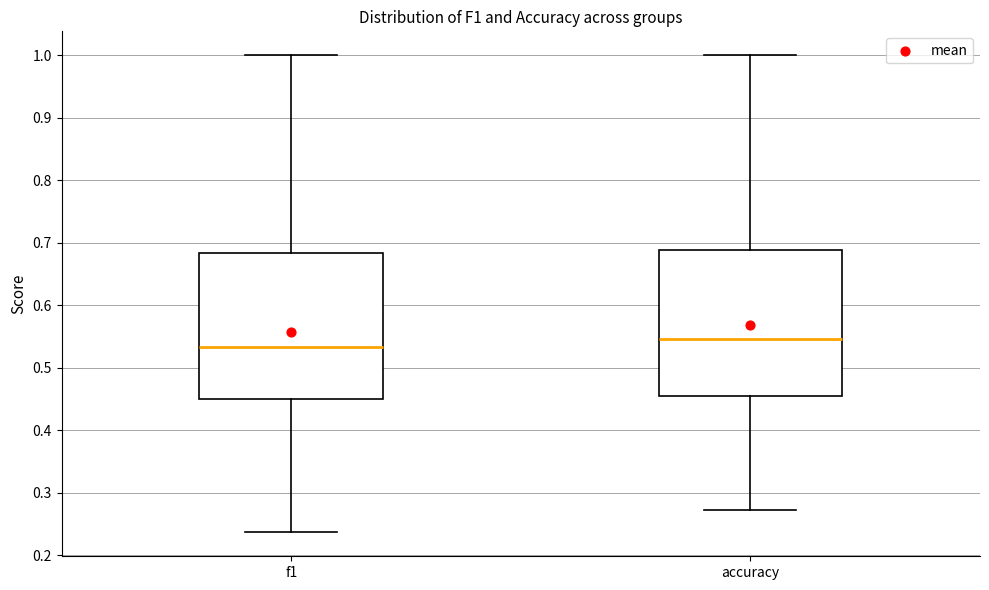

Where is the upper edge of the box for accuracy on the y-axis? The values are not printed on the chart, so give them approximately, as read against the axis.

0.69